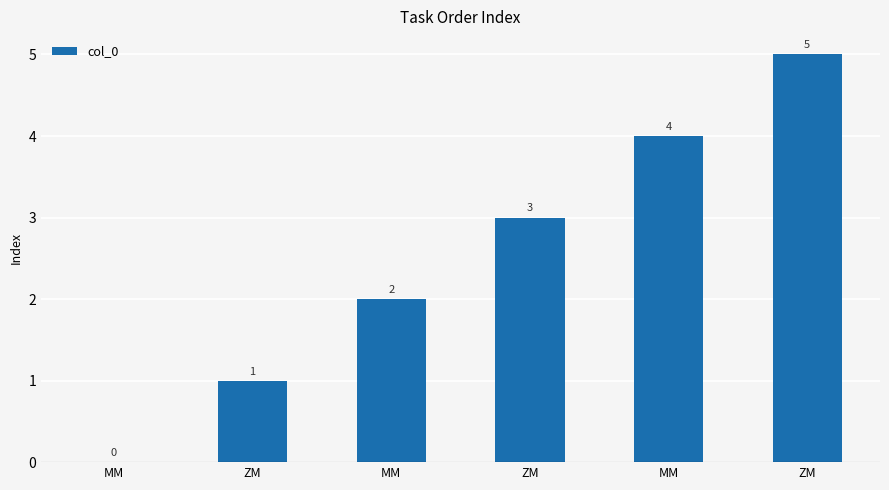

Are the bars horizontal?

No